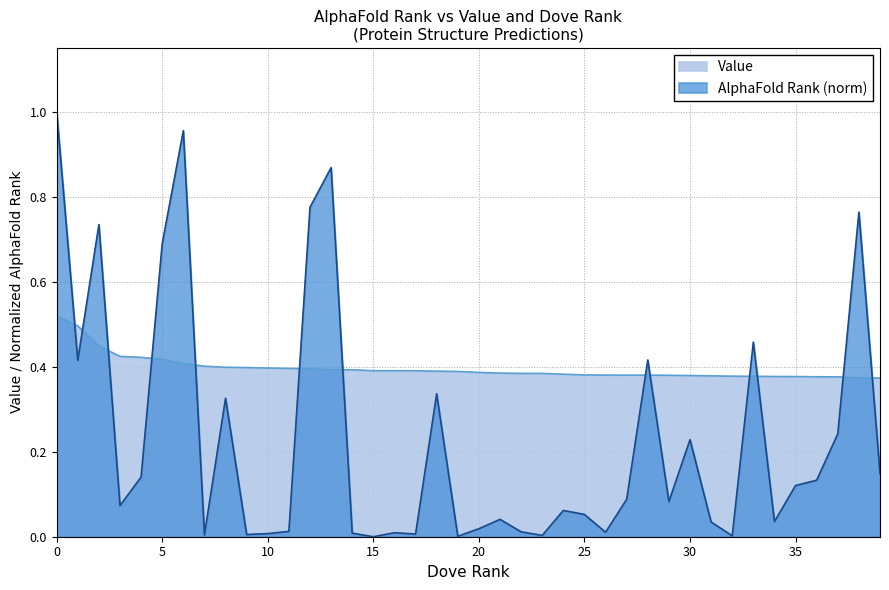

What is the sum of all Value values?

15.8